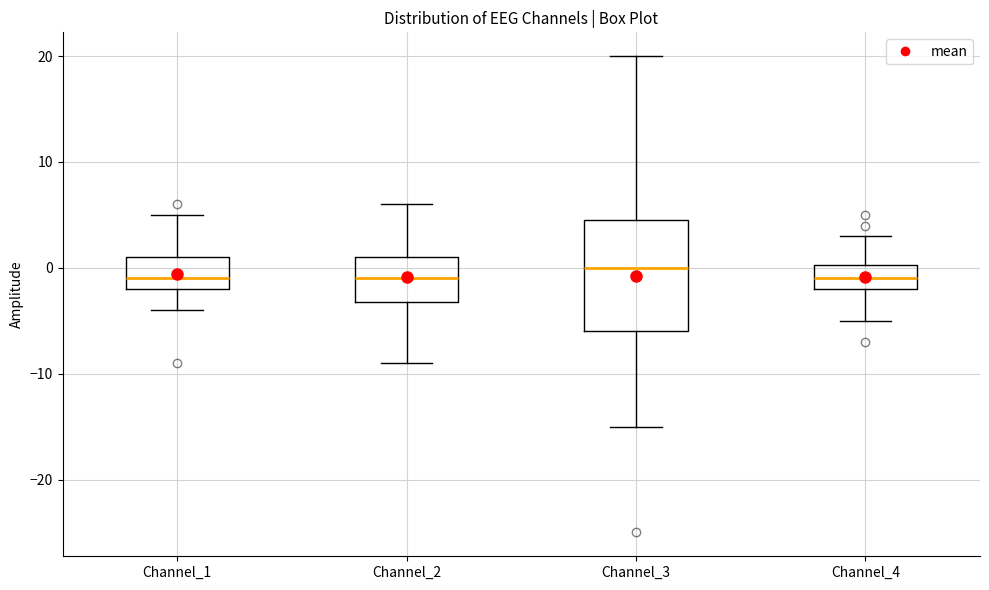

Which box has the highest median line?

Channel_3